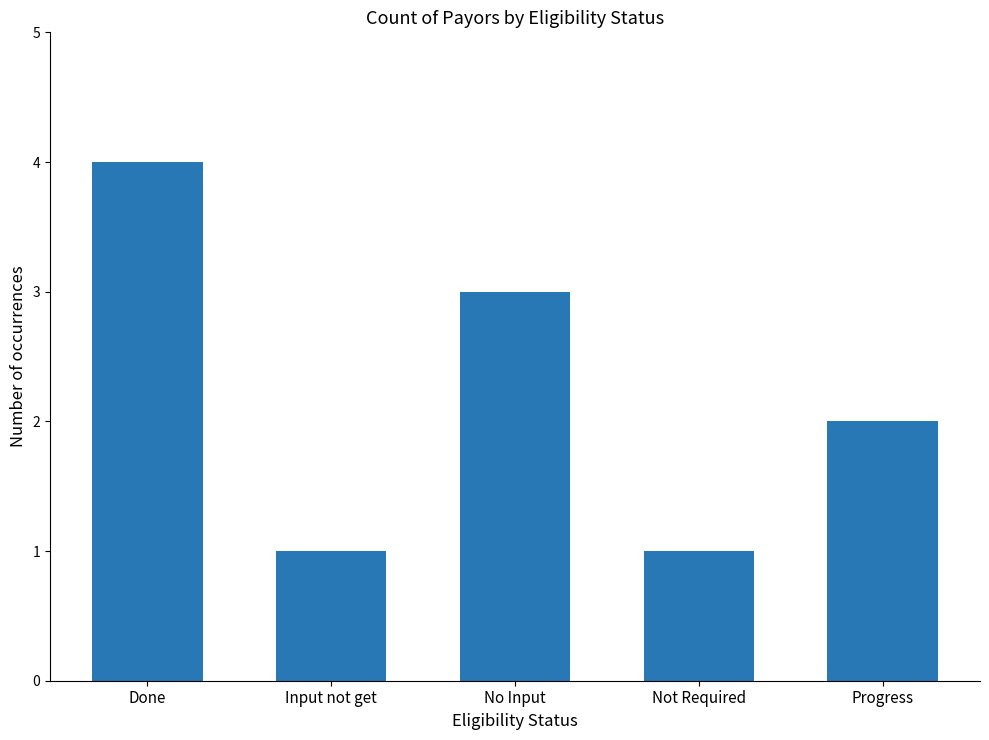

What is the ratio of the value at No Input to the value at Progress?

1.5